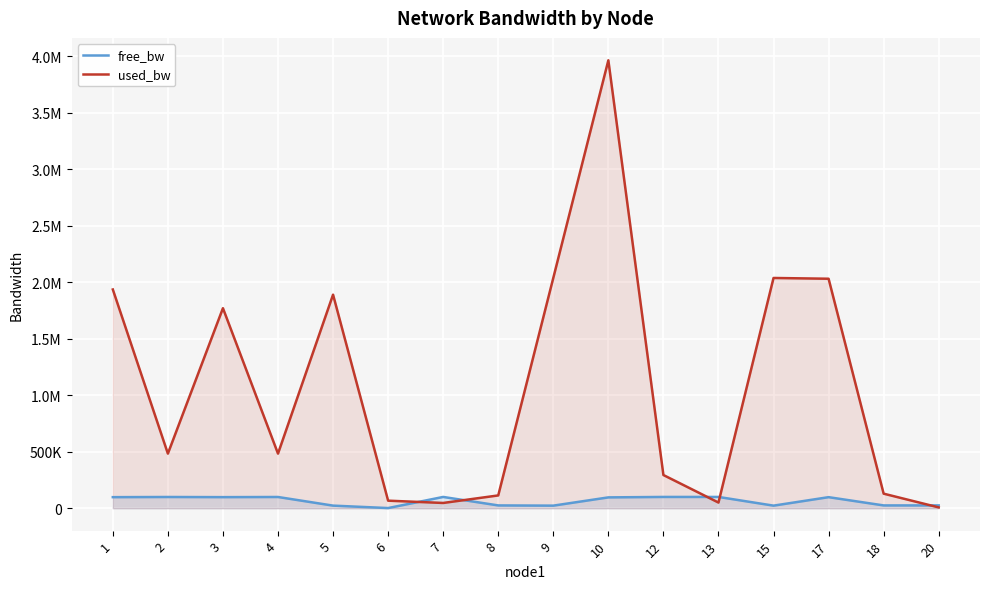

What is the spread (max minus min) of values at 3?

1672566.5